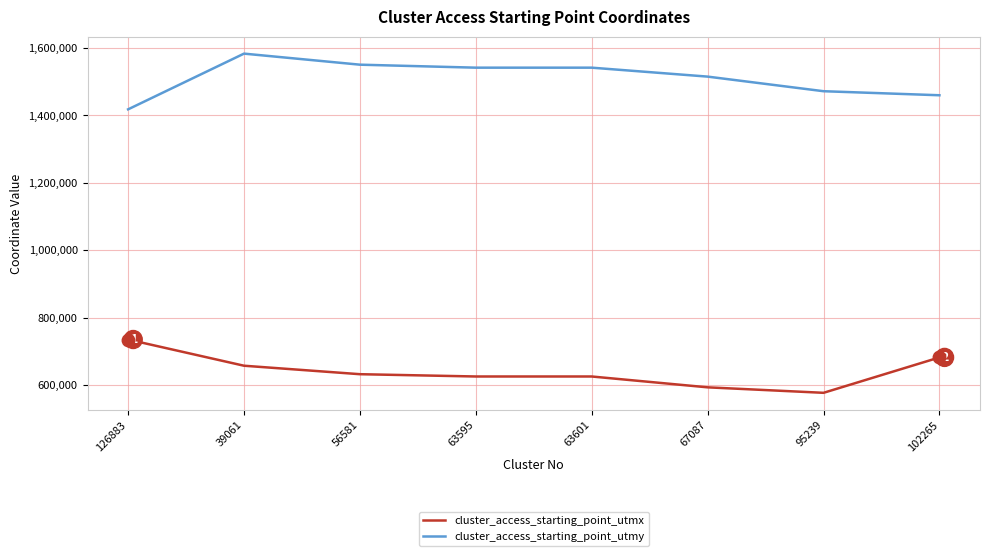

Reading right to left, transcribe all the data shown in this chart.

cluster_access_starting_point_utmx: 102265=681712	95239=576703	67087=592963	63601=625139	63595=625139	56581=631931	39061=657075	126883=734847
cluster_access_starting_point_utmy: 102265=1459473	95239=1471470	67087=1514788	63601=1541319	63595=1541319	56581=1550176	39061=1582970	126883=1417670